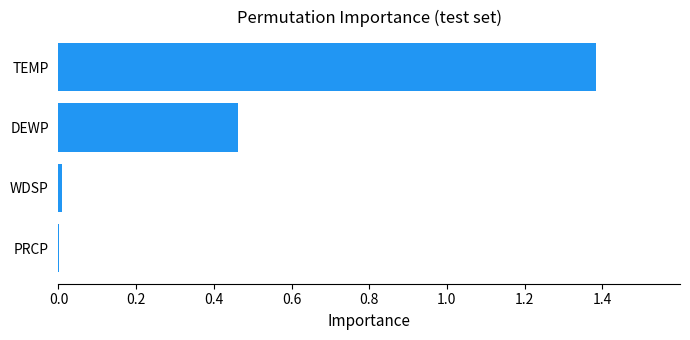

What is the greatest value displayed?

1.4